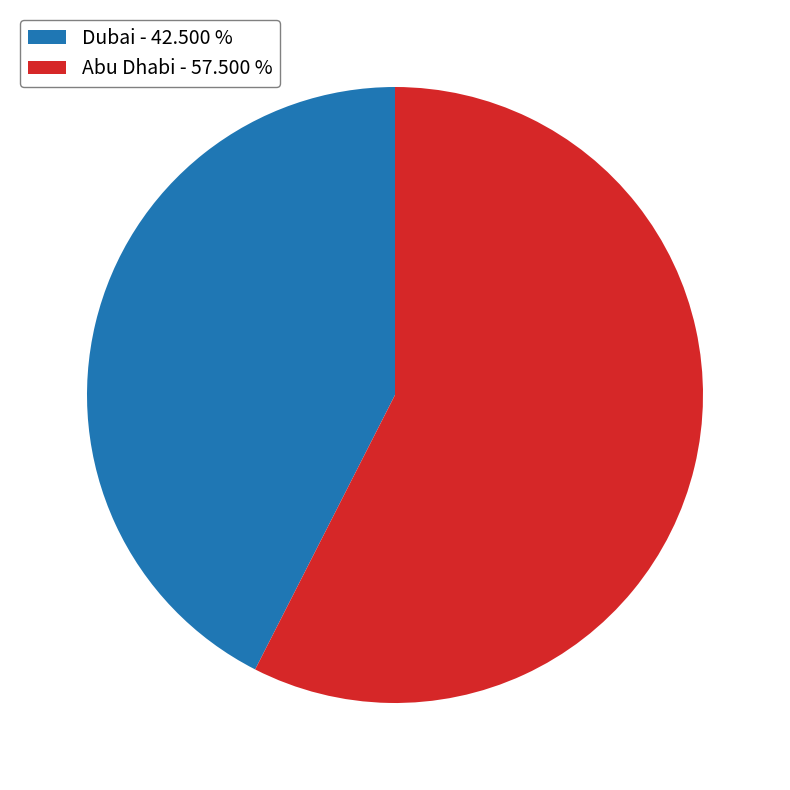

Does Dubai - 42.500 % account for over 50% of the chart?

No